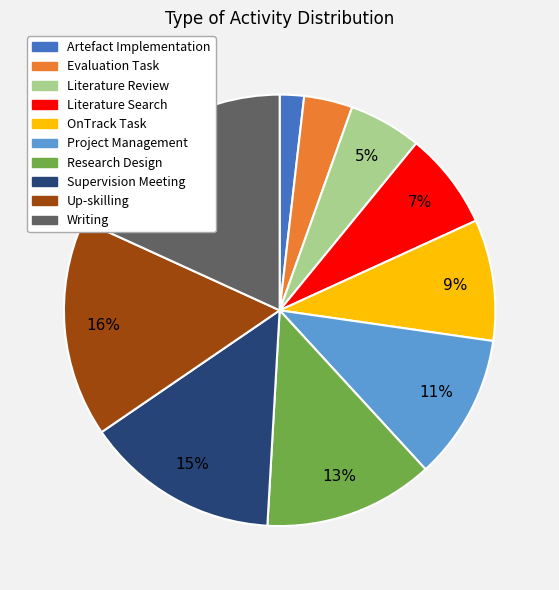

Count the number of slices in the pie.

10